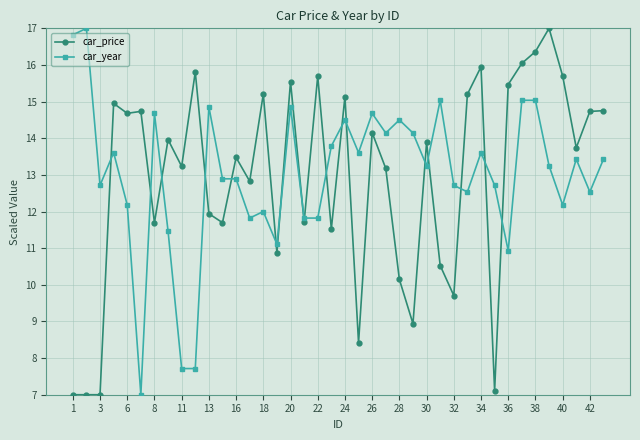

At how many categories does at least one series exceed 13?

33